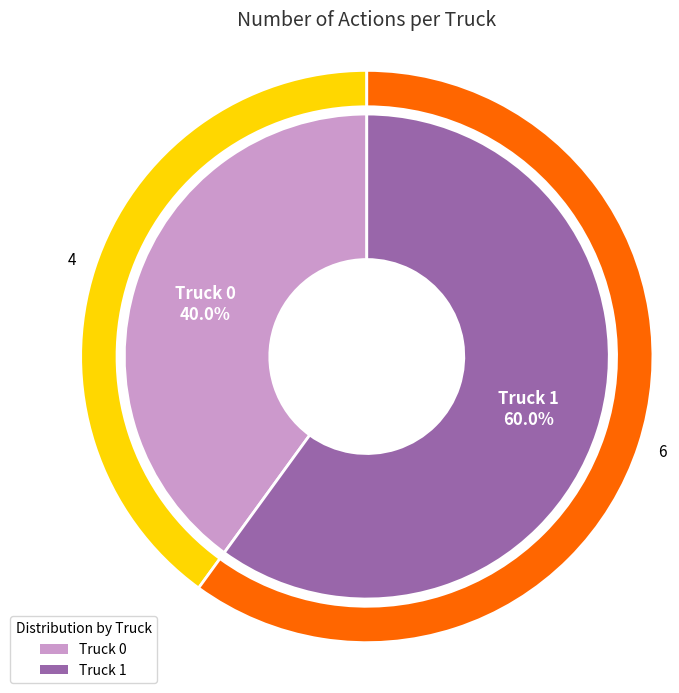

What is the majority slice?

Truck 1